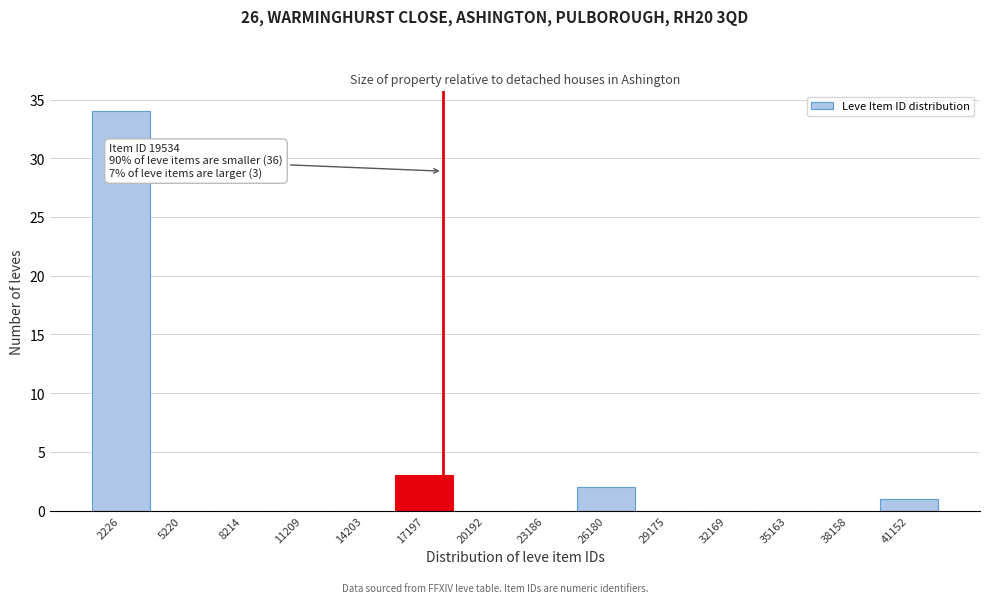

Reading left to right, extract all data points from this chart.

2226=34	5220=0	8214=0	11209=0	14203=0	17197=3	20192=0	23186=0	26180=2	29175=0	32169=0	35163=0	38158=0	41152=1